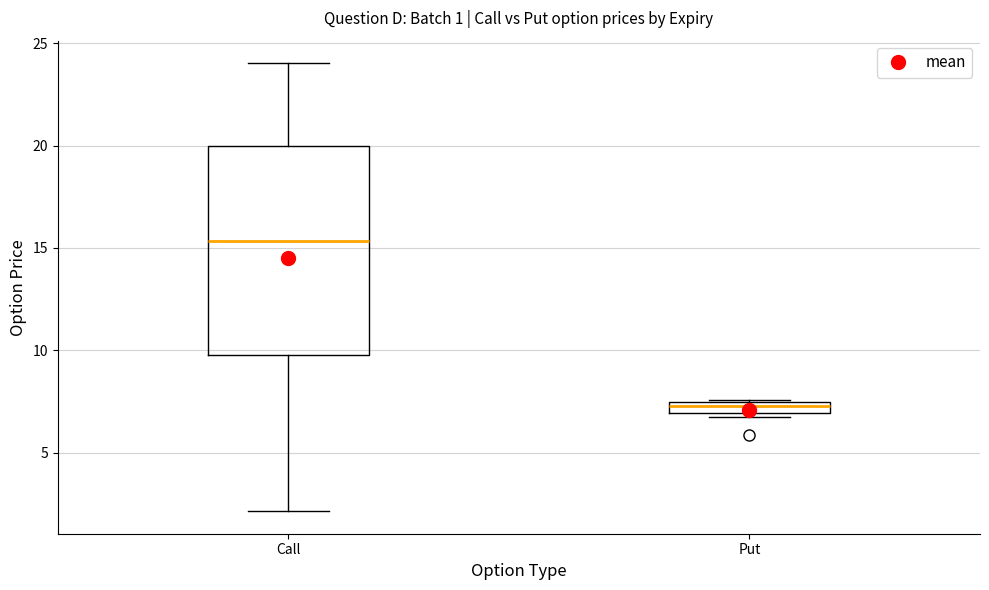

Where does the upper whisker of the box for Call end on the y-axis? The values are not printed on the chart, so give them approximately, as read against the axis.

24.0